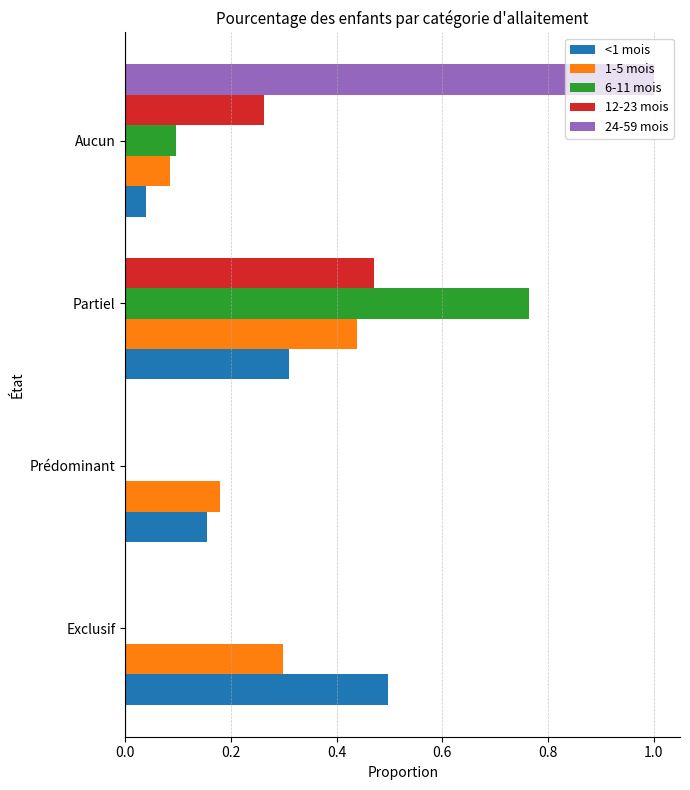

What is the total value across all series at Aucun?

1.5